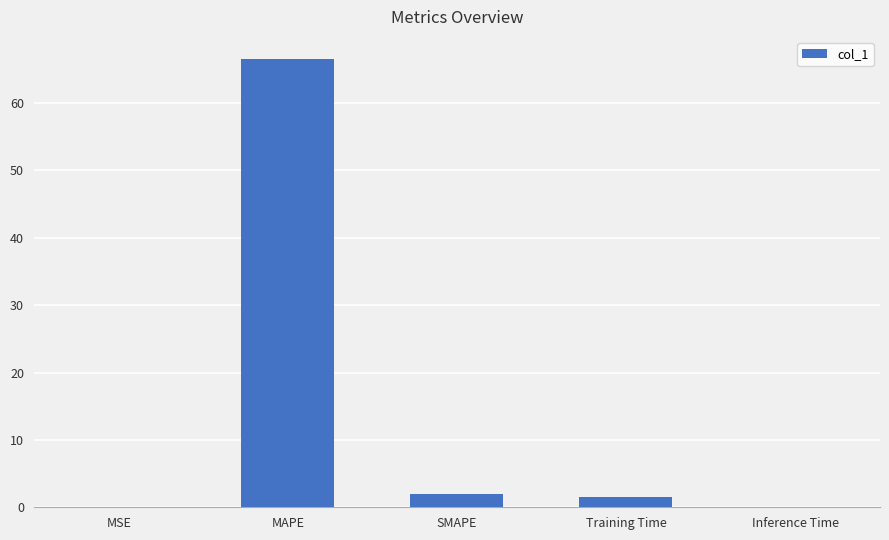

What value does the data have at MAPE?

66.5